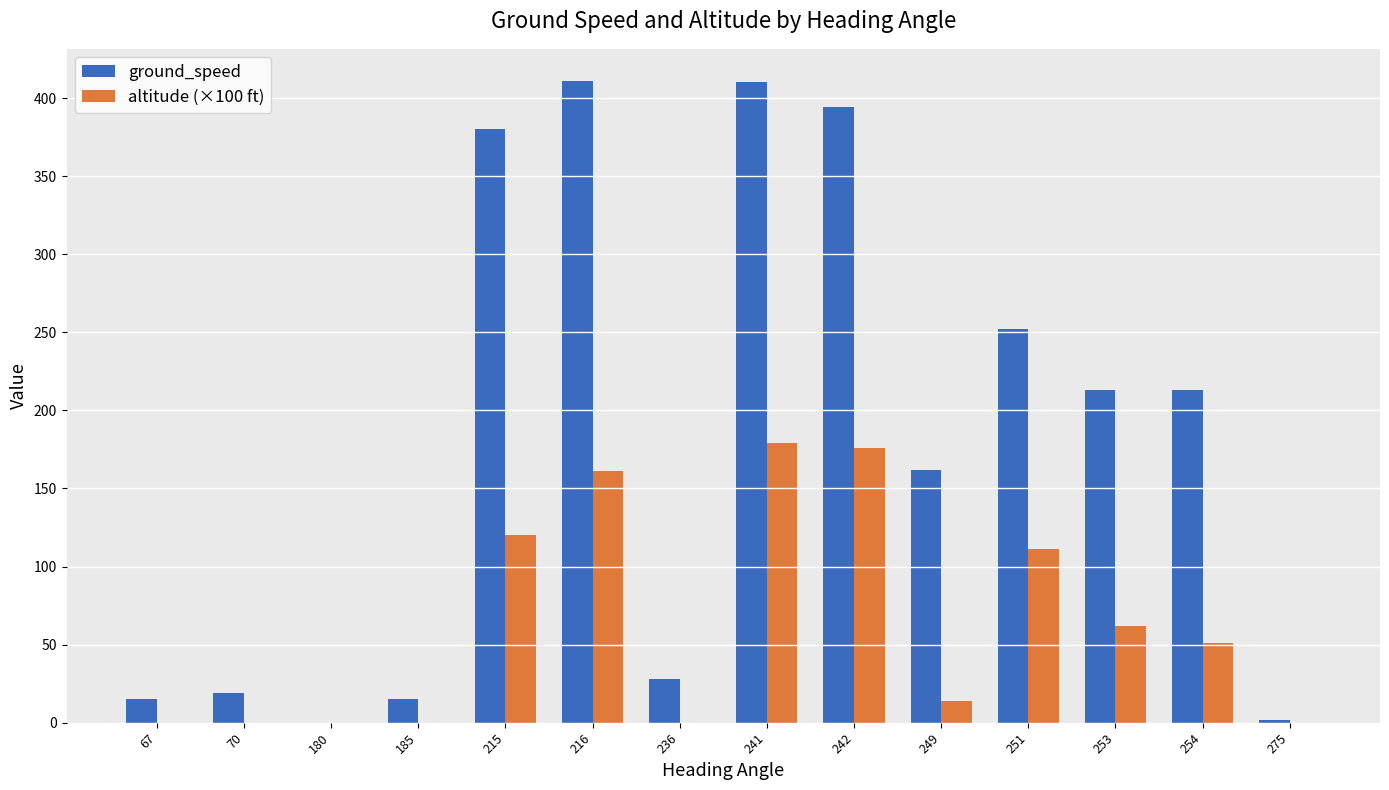

How many data points does each series have?

14